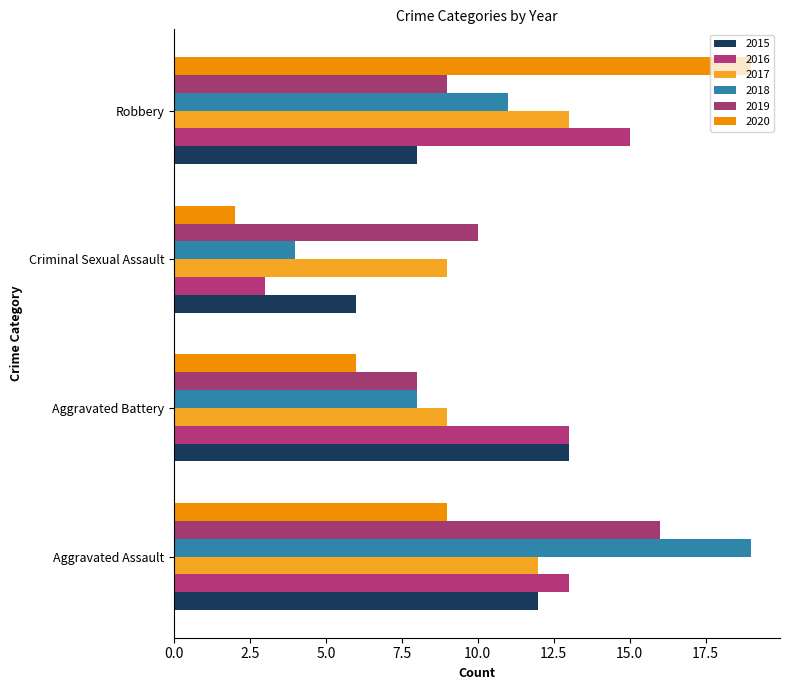

How many values in the 2015 series are below 12?

2